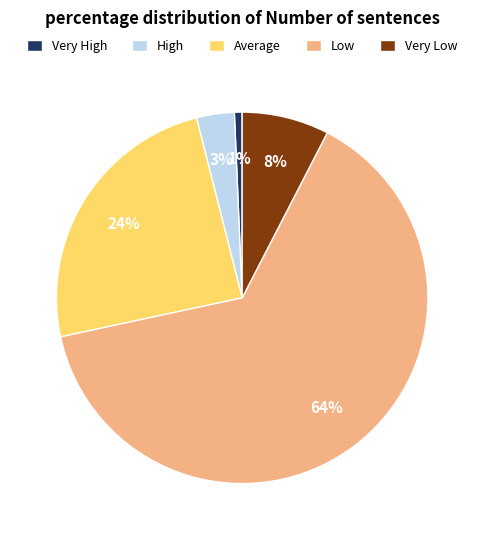

The Very High slice represents 1% of the pie. True or false?

True